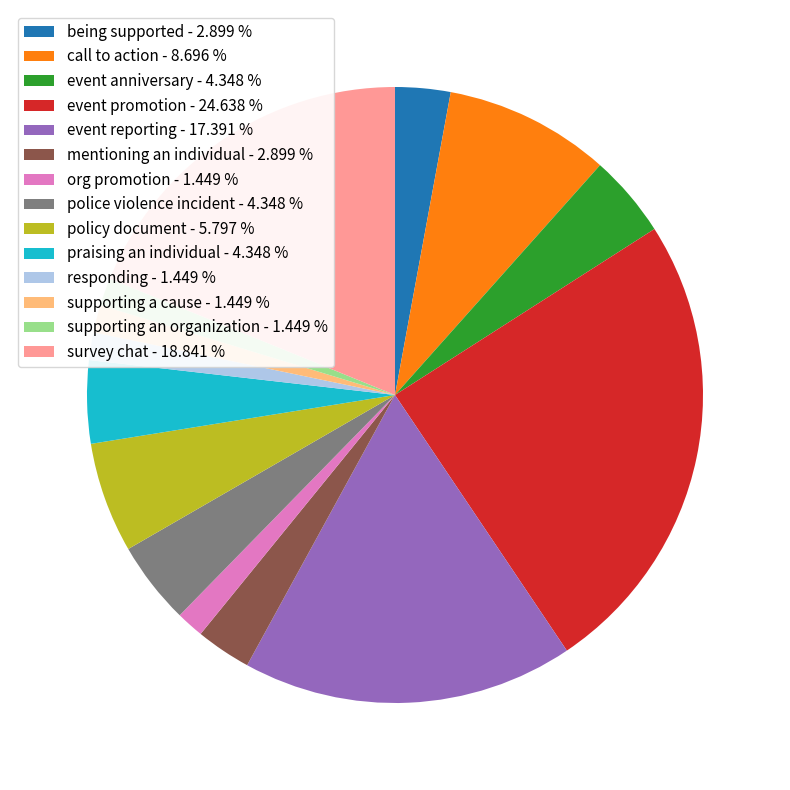

Is the sum of praising an individual - 4.348 % and responding - 1.449 % greater than half?

No